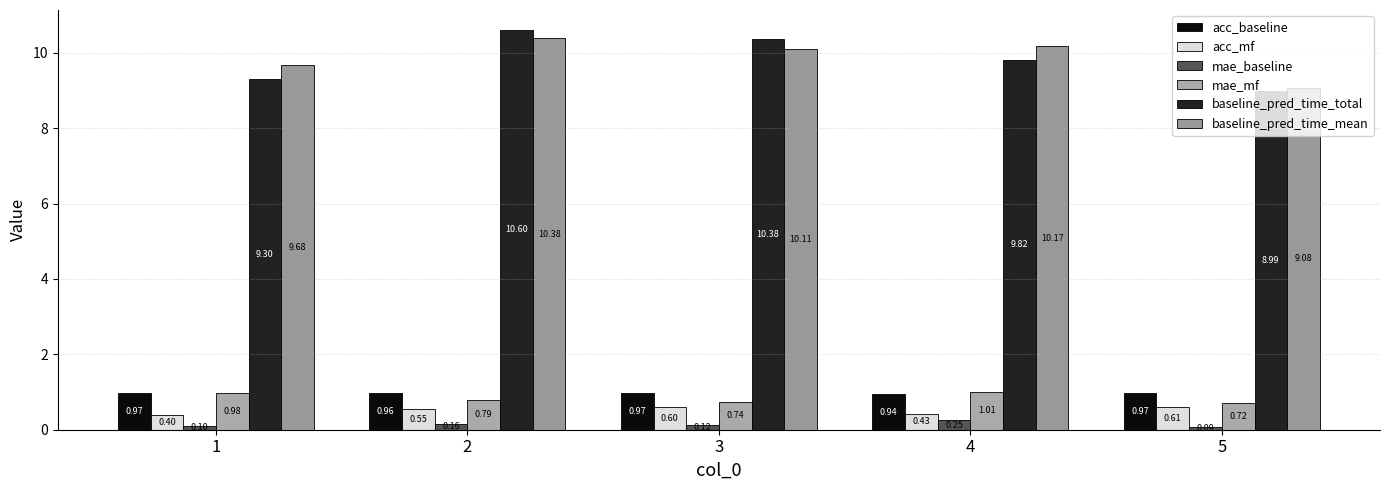

What is the difference between the maximum and second lowest values in the acc_mf series?

0.2